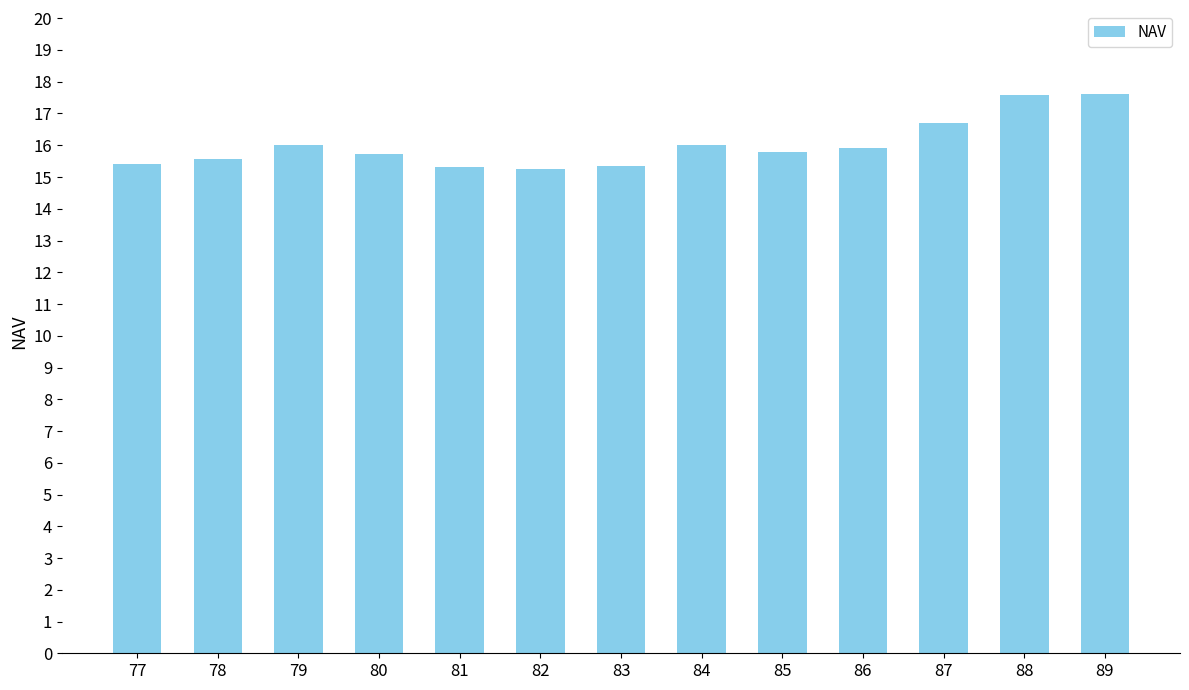

What is the value of the 11th bar from the left?

16.7